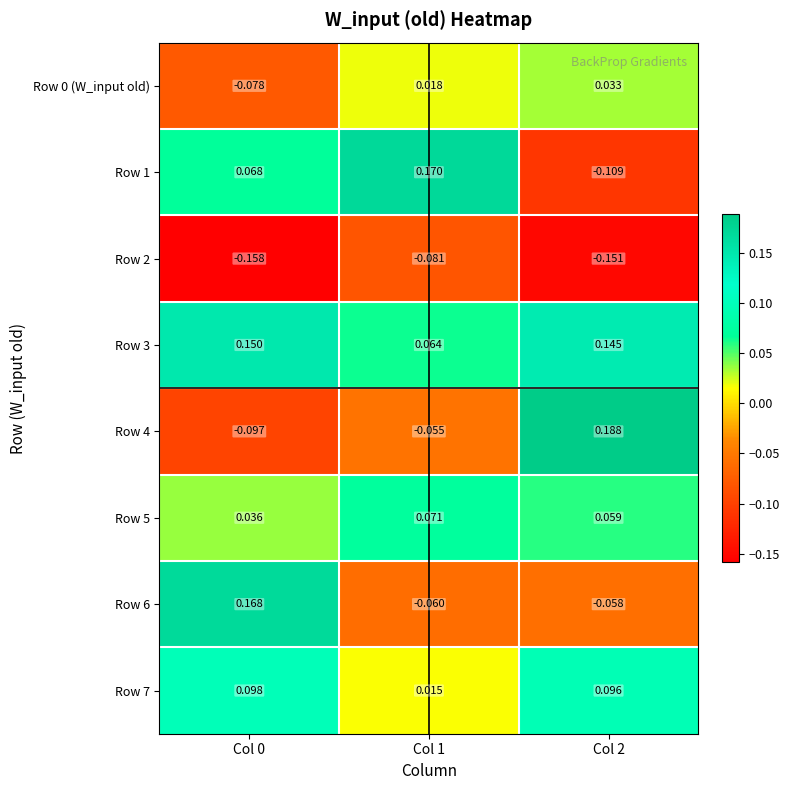

Is the value of Row 5 at Col 2 greater than the value of Row 4 at Col 2?

No